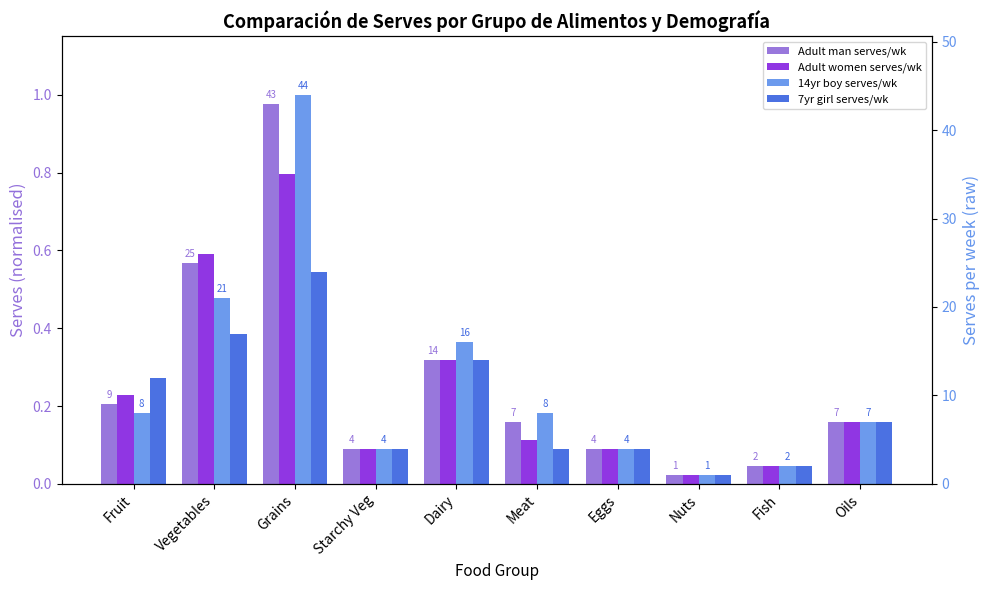

Which label corresponds to the smallest value in the chart?

Nuts